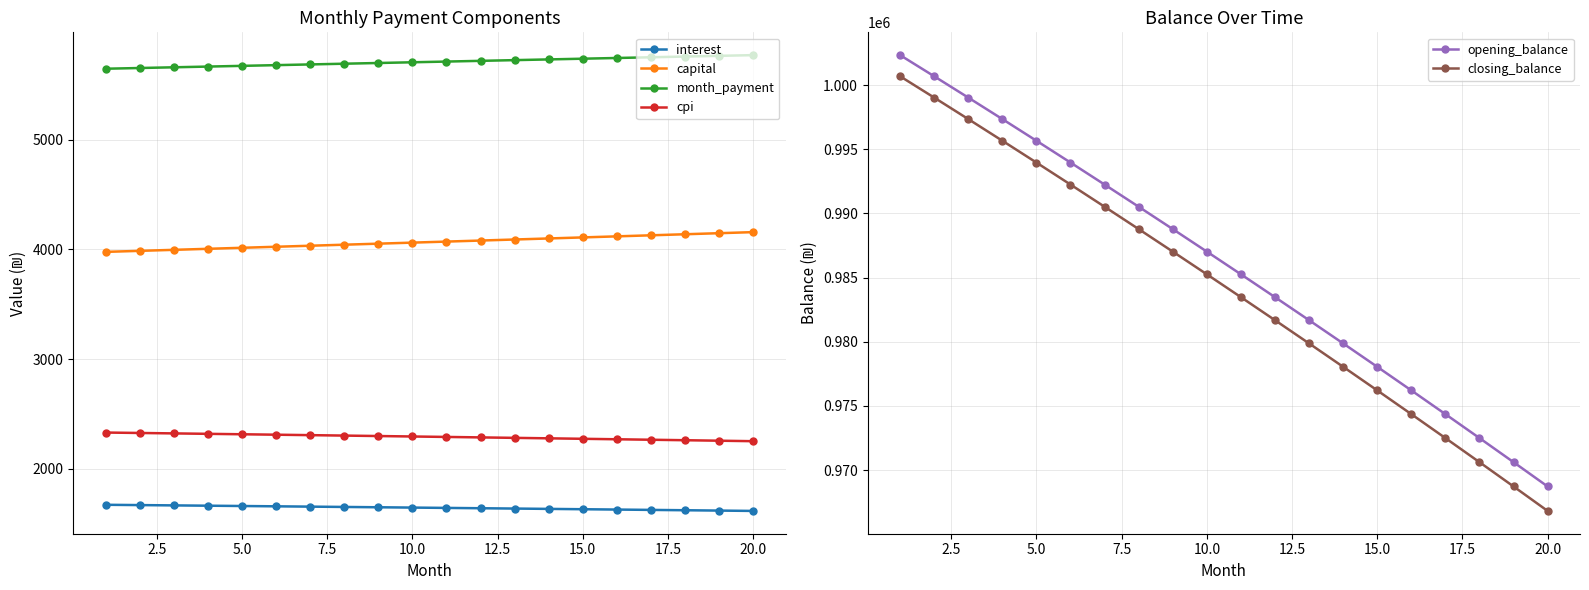

How many categories are shown in the chart?

20